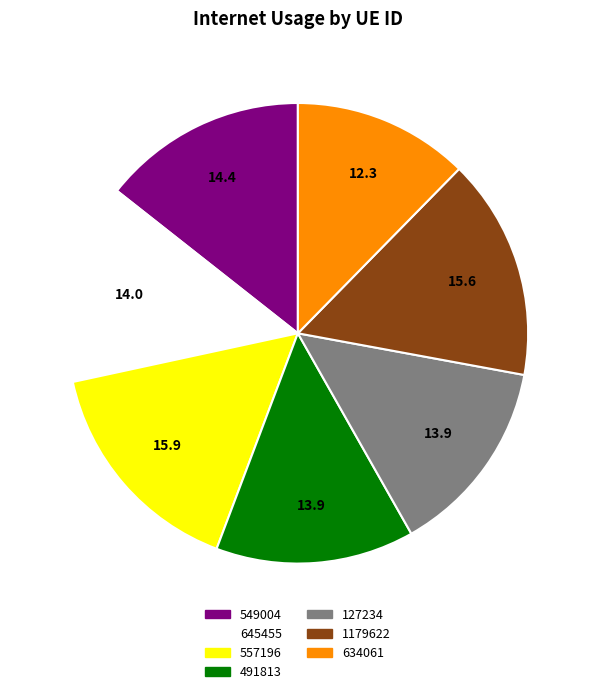

Between 127234 and 634061, which is larger?

127234